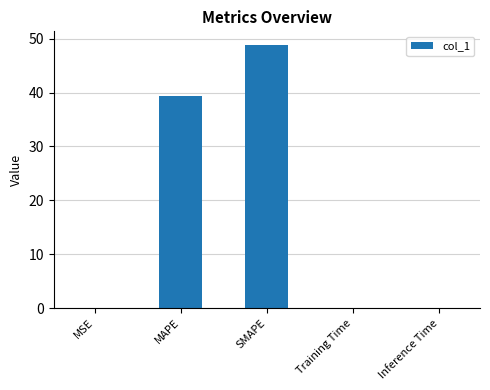

The chart shows a value of 39.3 at MAPE. True or false?

True